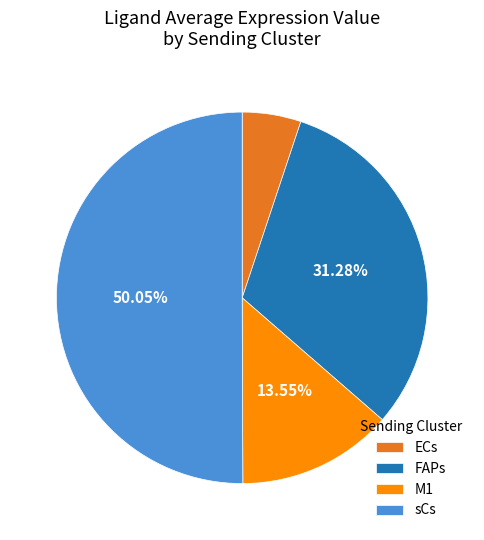

What percentage do M1 and sCs together represent?

63.6%